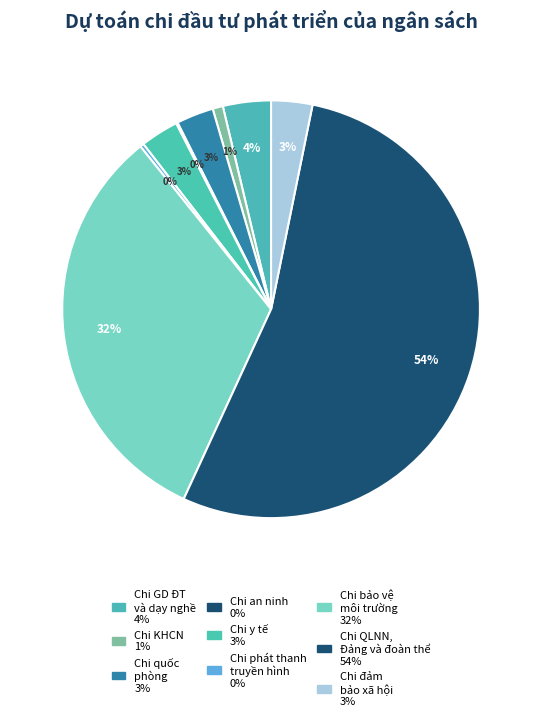

Rank the categories by value from lowest to highest.

Chi an ninh và trật tự an toàn xã hội, Chi phát thanh truyền hình, Chi KHCN, Chi quốc phòng, Chi y tế, dân số và gia đình, Chi đảm bảo xã hội, Chi GD ĐT và dạy nghề, Chi bảo vệ môi trường, Chi QLNN, Đảng và đoàn thể